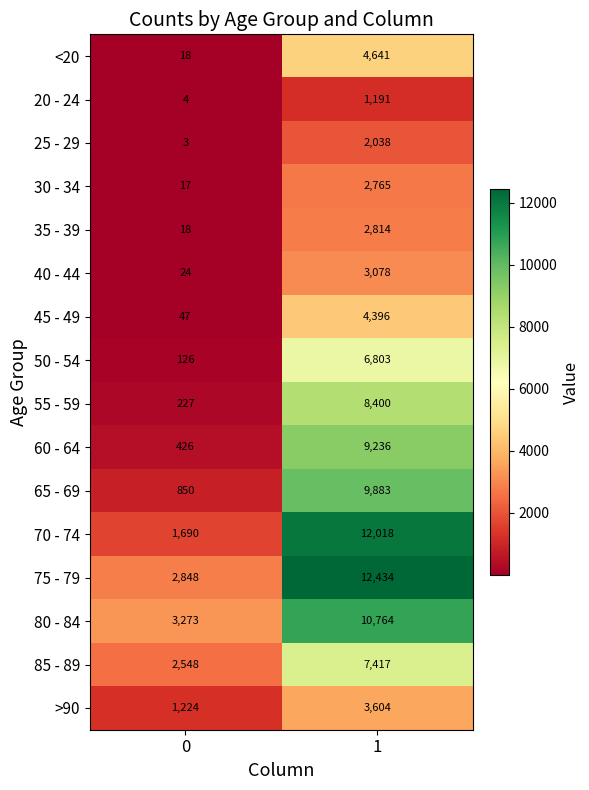

What is the approximate value of 30 - 34 at 1?

2765